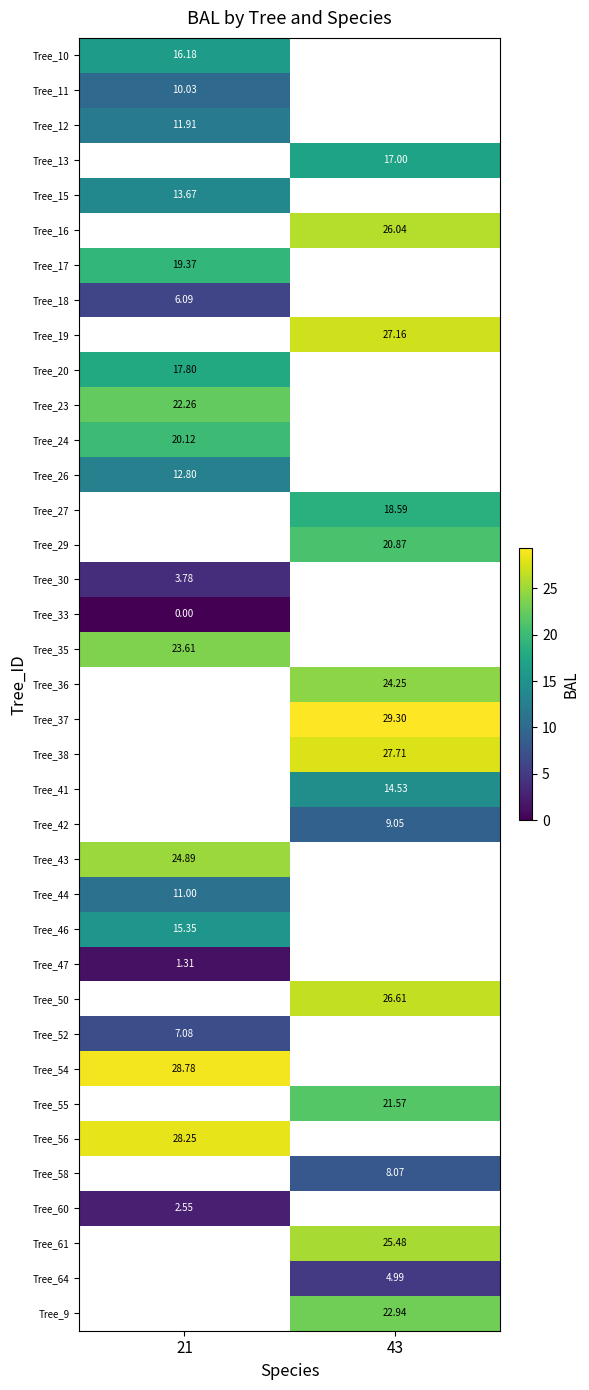

Which label corresponds to the largest value in the chart?

43